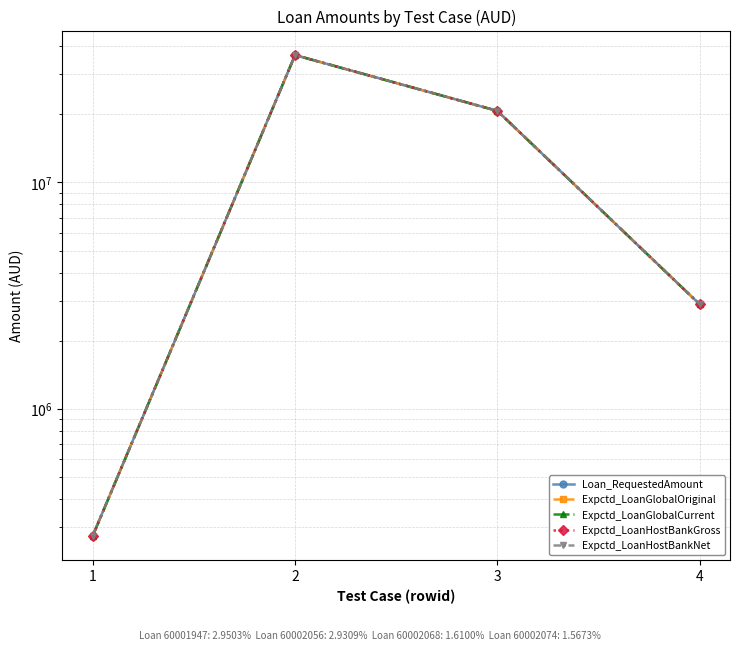

Which series has the largest total across all categories?

Loan_RequestedAmount